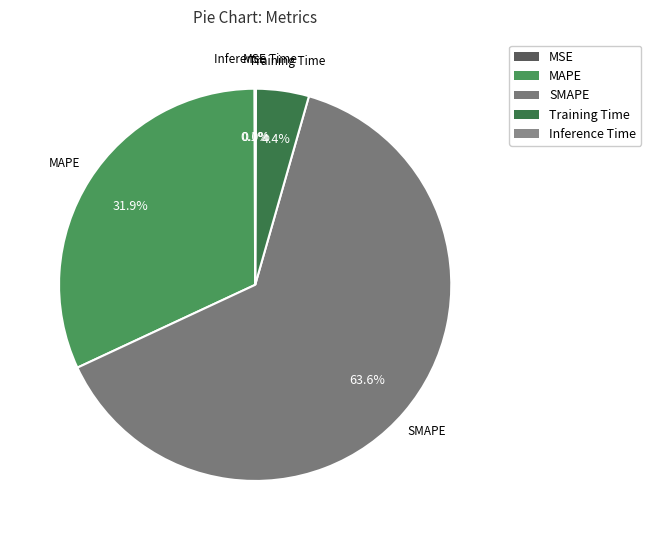

Which category accounts for the majority?

SMAPE